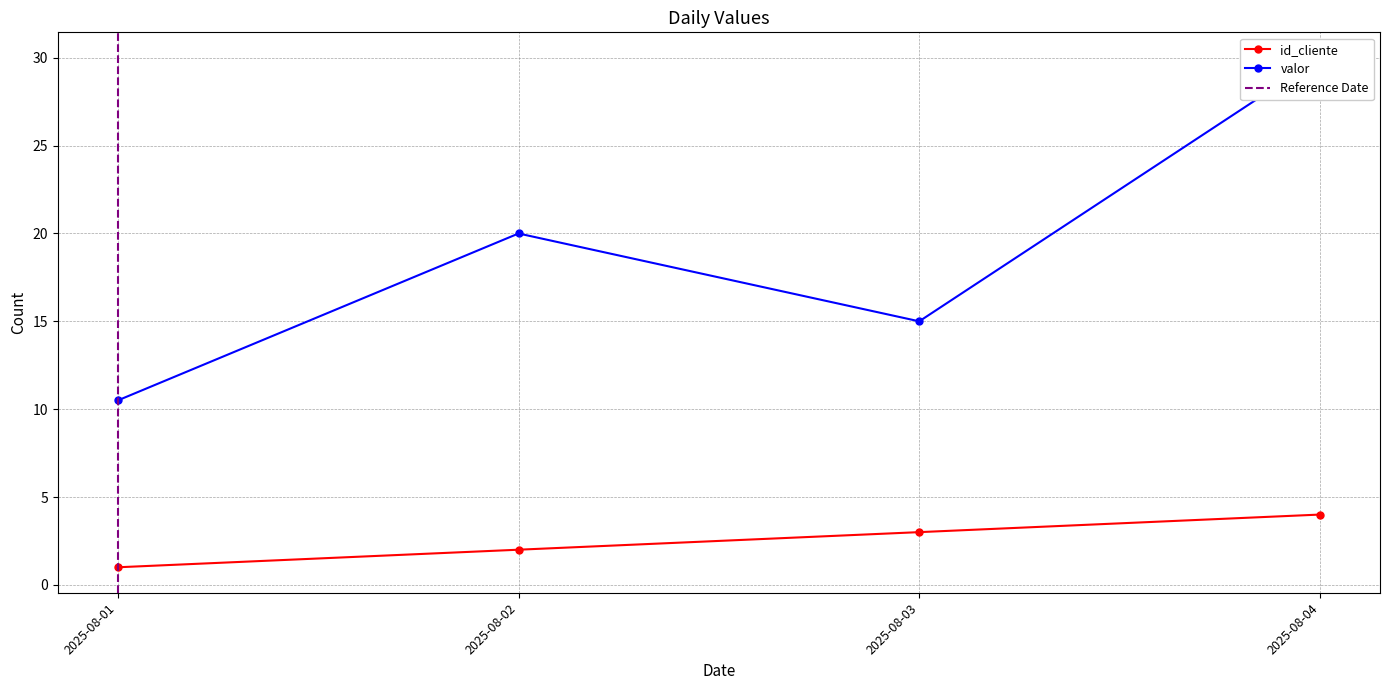

True or false: id_cliente and valor cross at least once.

False